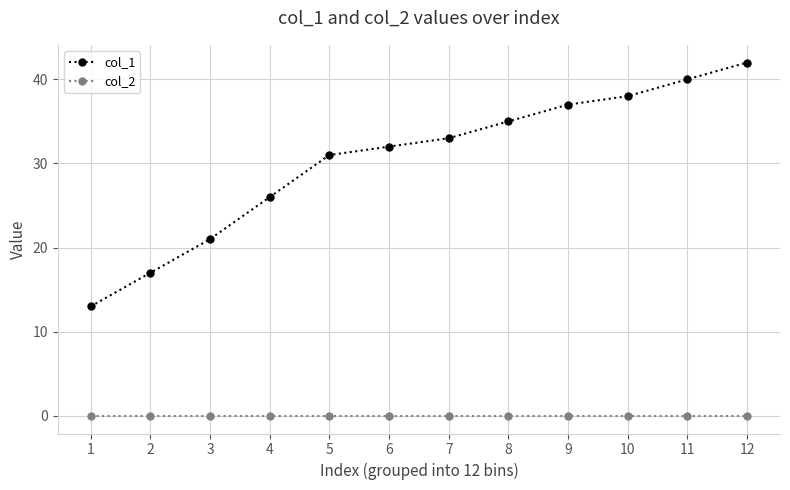

True or false: col_1 has a value of 46 at 4.

False